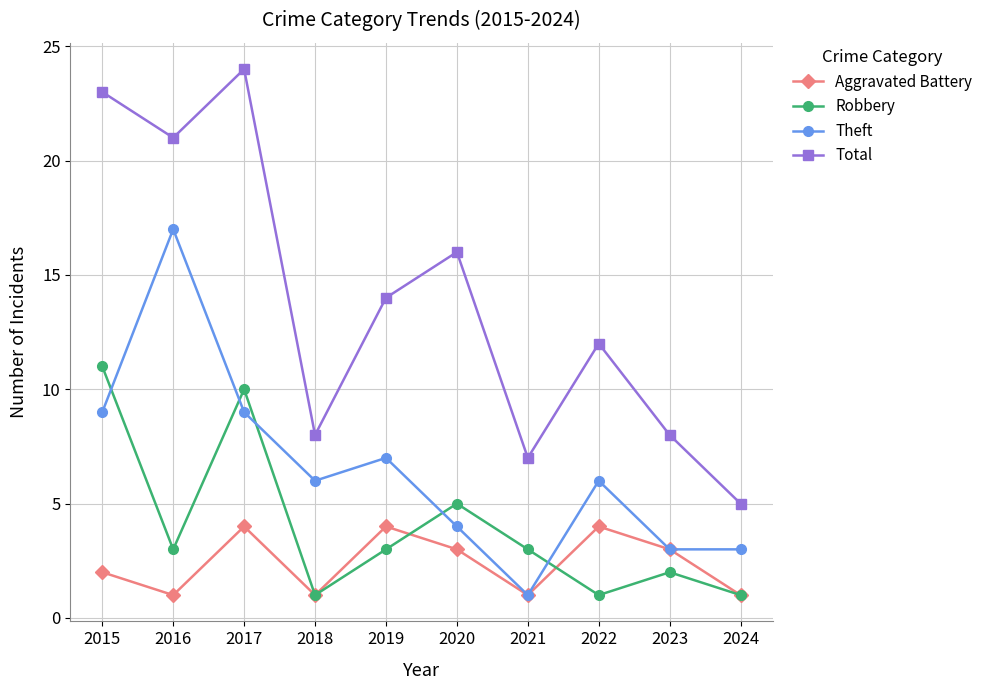

What is the sum of the Theft values at 2022 and 2021?

7